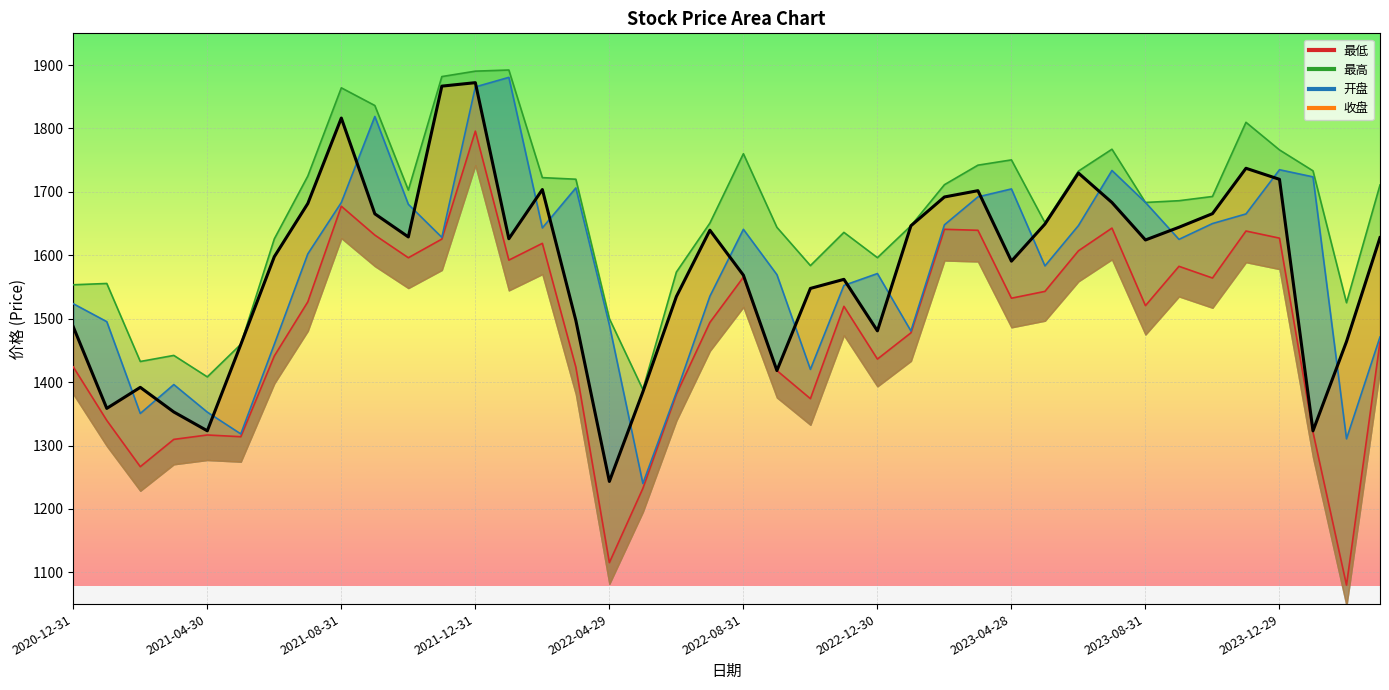

Reading left to right, what are all the values shown in this chart?

开盘: 2020-12-31=1523.6	2021-01-29=1495.3	2021-02-26=1350.6	2021-03-31=1396.2	2021-04-30=1352.7	2021-05-31=1318.3	2021-06-30=1459.7	2021-07-30=1602.2	2021-08-31=1683.2	2021-09-30=1818.9	2021-10-29=1680.4	2021-11-30=1628.3	2021-12-31=1865.5	2022-01-28=1880.6	2022-02-28=1643.2	2022-03-31=1706.2	2022-04-29=1490.2	2022-05-31=1240.2	2022-06-30=1383.7	2022-07-29=1535.4	2022-08-31=1641.0	2022-09-30=1569.5	2022-10-31=1420.1	2022-11-30=1552.5	2022-12-30=1571.2	2023-01-31=1480.7	2023-02-28=1648.0	2023-03-31=1692.1	2023-04-28=1704.7	2023-05-31=1583.3	2023-06-30=1646.9	2023-07-31=1733.7	2023-08-31=1683.3	2023-09-28=1625.1	2023-10-31=1650.0	2023-11-30=1665.2	2023-12-29=1734.9	2024-01-31=1723.7	2024-02-29=1310.6	2024-03-29=1471.2
收盘: 2020-12-31=1487.2	2021-01-29=1358.6	2021-02-26=1391.8	2021-03-31=1353.0	2021-04-30=1323.3	2021-05-31=1459.4	2021-06-30=1597.8	2021-07-30=1681.7	2021-08-31=1816.4	2021-09-30=1665.4	2021-10-29=1628.9	2021-11-30=1866.7	2021-12-31=1872.2	2022-01-28=1626.1	2022-02-28=1703.7	2022-03-31=1497.1	2022-04-29=1243.4	2022-05-31=1384.7	2022-06-30=1534.9	2022-07-29=1639.6	2022-08-31=1568.6	2022-09-30=1418.3	2022-10-31=1547.8	2022-11-30=1562.1	2022-12-30=1480.8	2023-01-31=1646.5	2023-02-28=1692.0	2023-03-31=1701.9	2023-04-28=1590.7	2023-05-31=1649.2	2023-06-30=1729.7	2023-07-31=1683.2	2023-08-31=1624.2	2023-09-28=1644.2	2023-10-31=1665.7	2023-11-30=1737.2	2023-12-29=1719.8	2024-01-31=1323.2	2024-02-29=1463.9	2024-03-29=1627.9
最高: 2020-12-31=1553.5	2021-01-29=1555.6	2021-02-26=1432.5	2021-03-31=1442.1	2021-04-30=1408.3	2021-05-31=1459.6	2021-06-30=1625.9	2021-07-30=1725.0	2021-08-31=1864.1	2021-09-30=1836.2	2021-10-29=1702.8	2021-11-30=1881.8	2021-12-31=1890.4	2022-01-28=1892.2	2022-02-28=1722.5	2022-03-31=1720.0	2022-04-29=1500.1	2022-05-31=1388.3	2022-06-30=1573.5	2022-07-29=1650.8	2022-08-31=1760.2	2022-09-30=1644.1	2022-10-31=1583.8	2022-11-30=1636.2	2022-12-30=1596.3	2023-01-31=1646.5	2023-02-28=1711.3	2023-03-31=1742.1	2023-04-28=1750.4	2023-05-31=1651.5	2023-06-30=1732.8	2023-07-31=1767.3	2023-08-31=1683.3	2023-09-28=1686.1	2023-10-31=1692.7	2023-11-30=1809.7	2023-12-29=1766.2	2024-01-31=1733.2	2024-02-29=1525.2	2024-03-29=1710.9
最低: 2020-12-31=1424.0	2021-01-29=1339.6	2021-02-26=1266.7	2021-03-31=1309.7	2021-04-30=1316.7	2021-05-31=1313.9	2021-06-30=1441.2	2021-07-30=1526.6	2021-08-31=1677.4	2021-09-30=1631.8	2021-10-29=1596.1	2021-11-30=1625.5	2021-12-31=1795.8	2022-01-28=1592.4	2022-02-28=1618.8	2022-03-31=1423.5	2022-04-29=1115.4	2022-05-31=1232.5	2022-06-30=1380.8	2022-07-29=1494.1	2022-08-31=1565.5	2022-09-30=1418.3	2022-10-31=1373.9	2022-11-30=1519.5	2022-12-30=1436.4	2023-01-31=1477.7	2023-02-28=1641.0	2023-03-31=1639.4	2023-04-28=1532.3	2023-05-31=1543.1	2023-06-30=1607.1	2023-07-31=1642.9	2023-08-31=1520.6	2023-09-28=1582.6	2023-10-31=1564.2	2023-11-30=1638.3	2023-12-29=1627.0	2024-01-31=1321.1	2024-02-29=1080.0	2024-03-29=1463.3